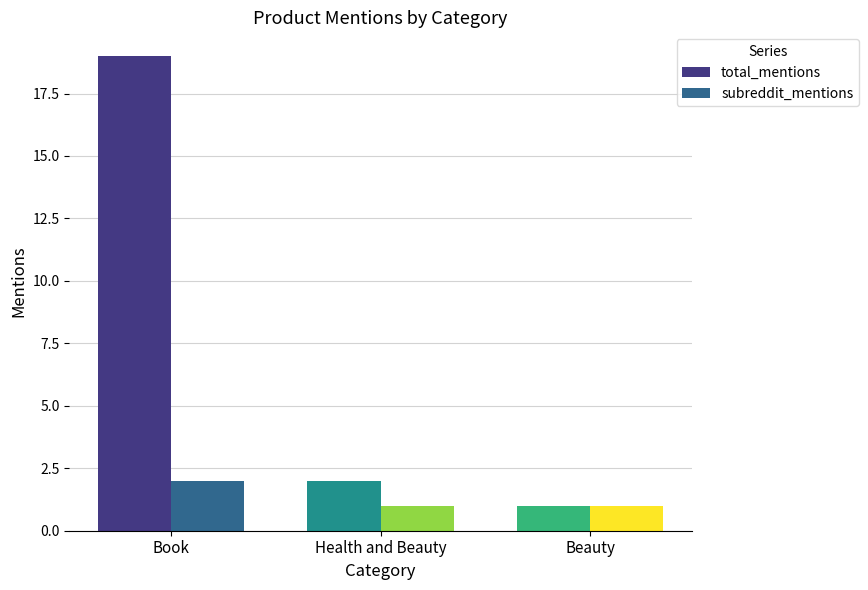

Reading right to left, transcribe all the data shown in this chart.

total_mentions: 1	2	19
subreddit_mentions: 1	1	2